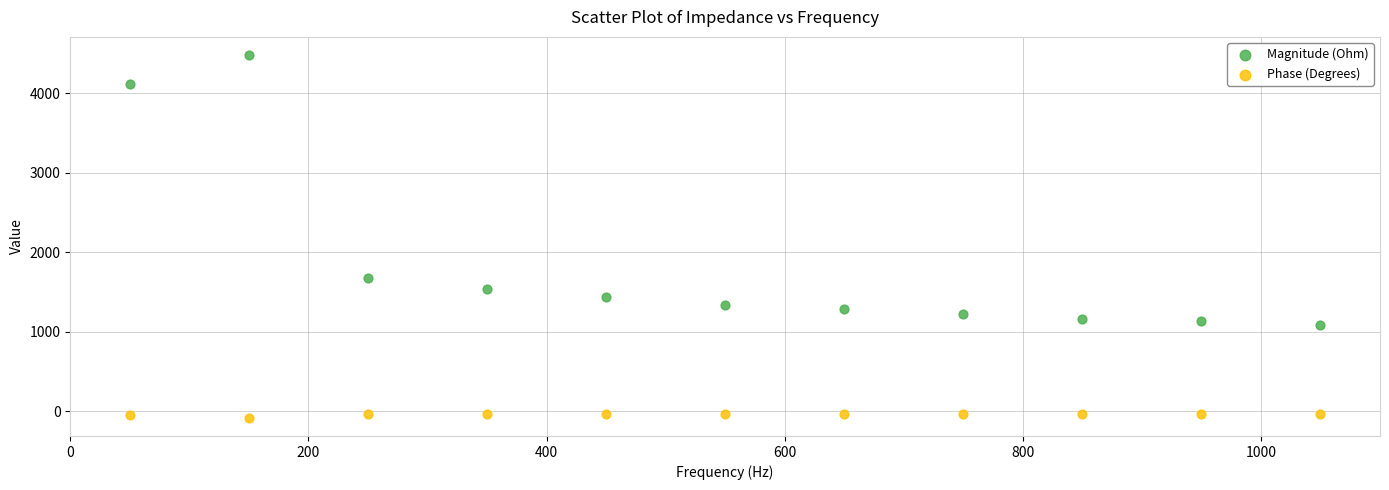

What is the X range (max minus min) for the scatter plot?

1000.0